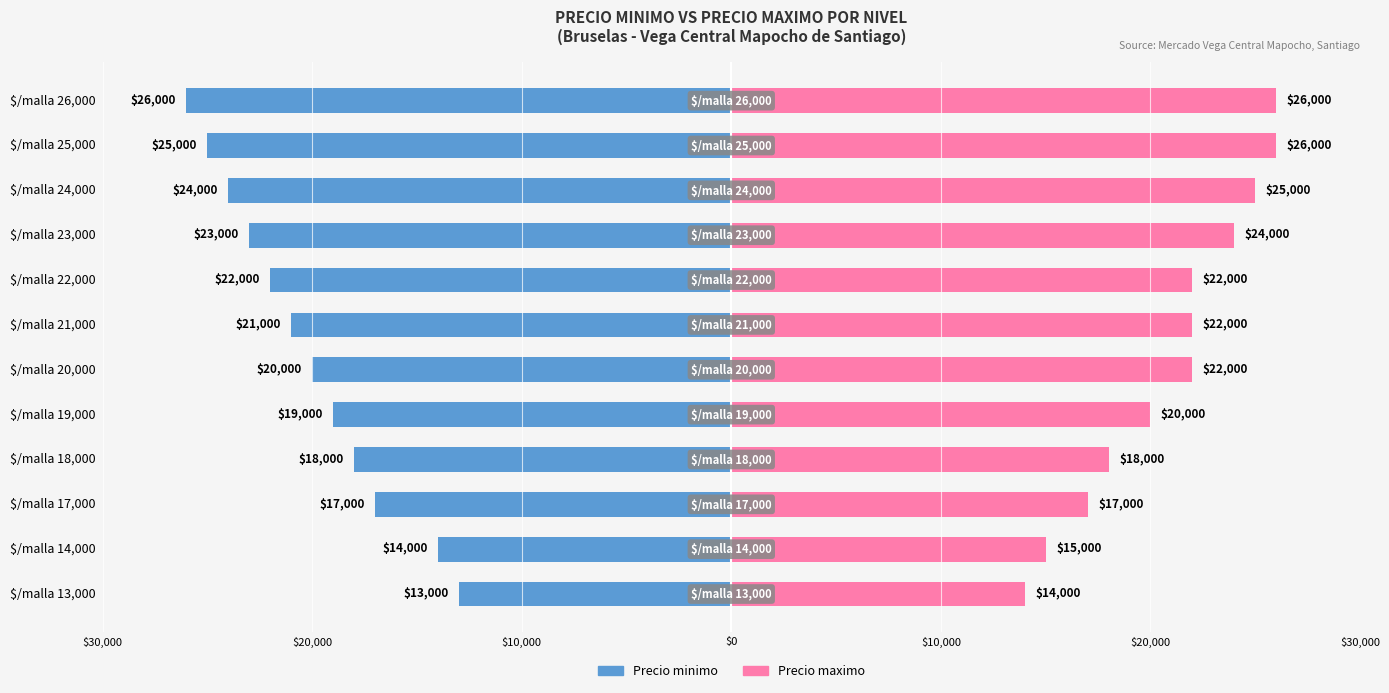

Rank the series by their average value, from lowest to highest.

Precio minimo, Precio maximo